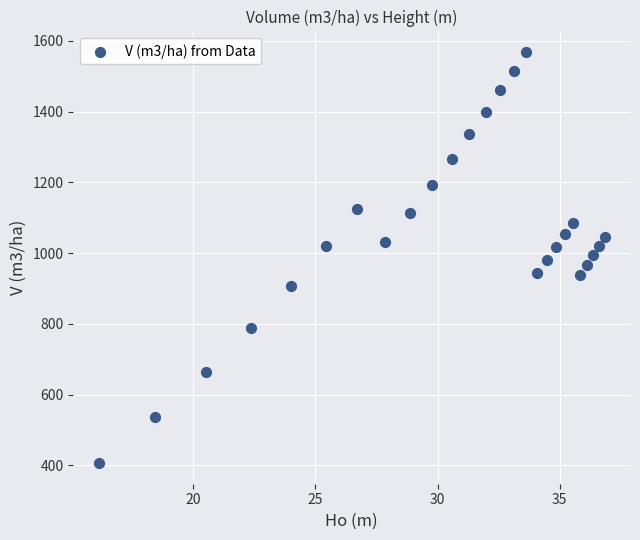

What is the range of Y values (max minus min)?

1162.0